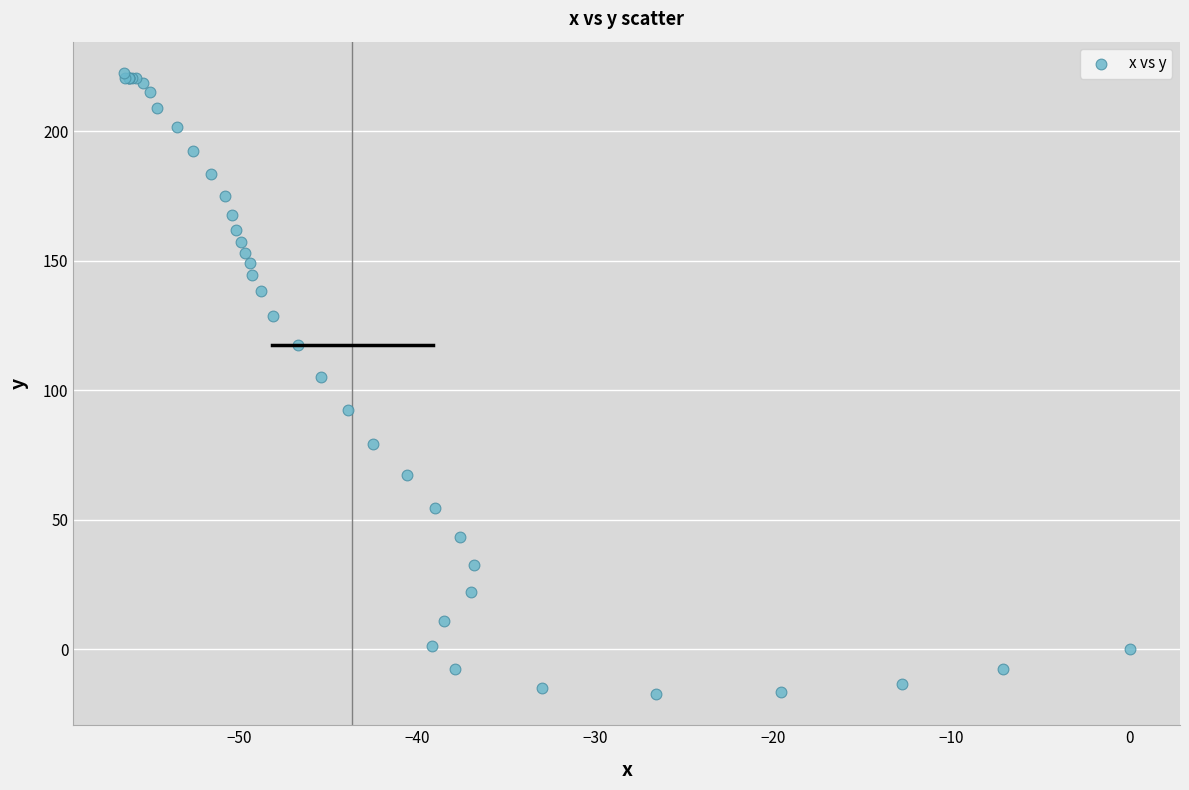

What Y value in the scatter plot is closest to 102?

105.0